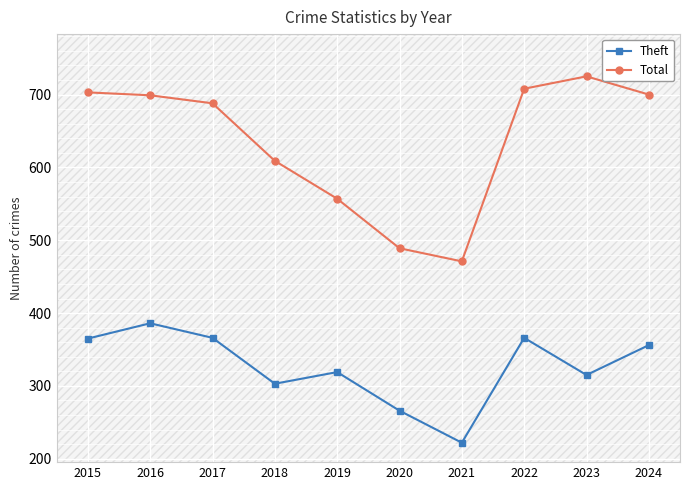

Which category has the highest value across all series?

2023